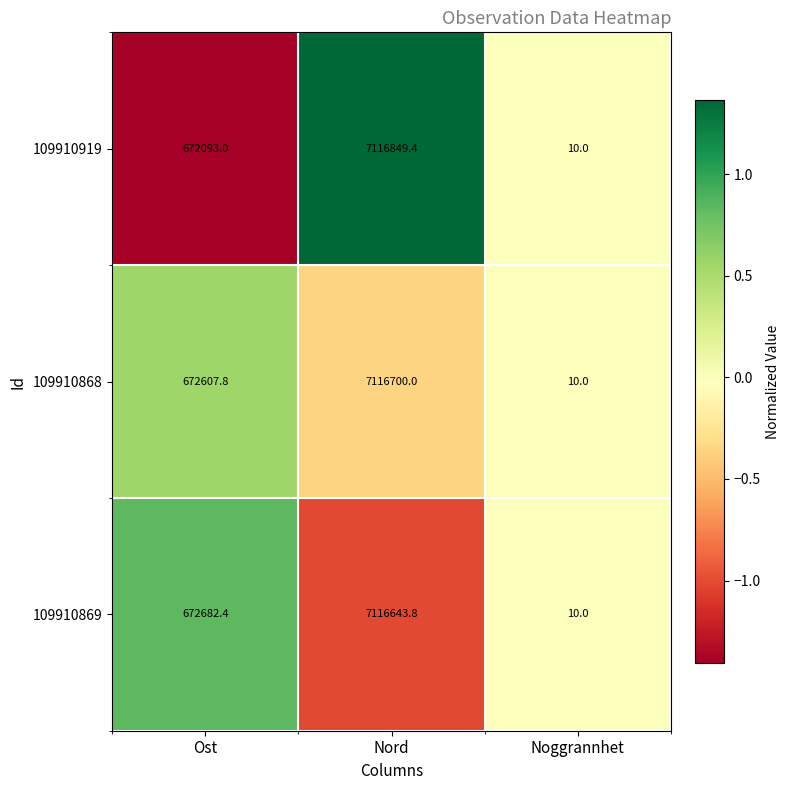

Which category has the lowest value in the 109910868 series?

Noggrannhet